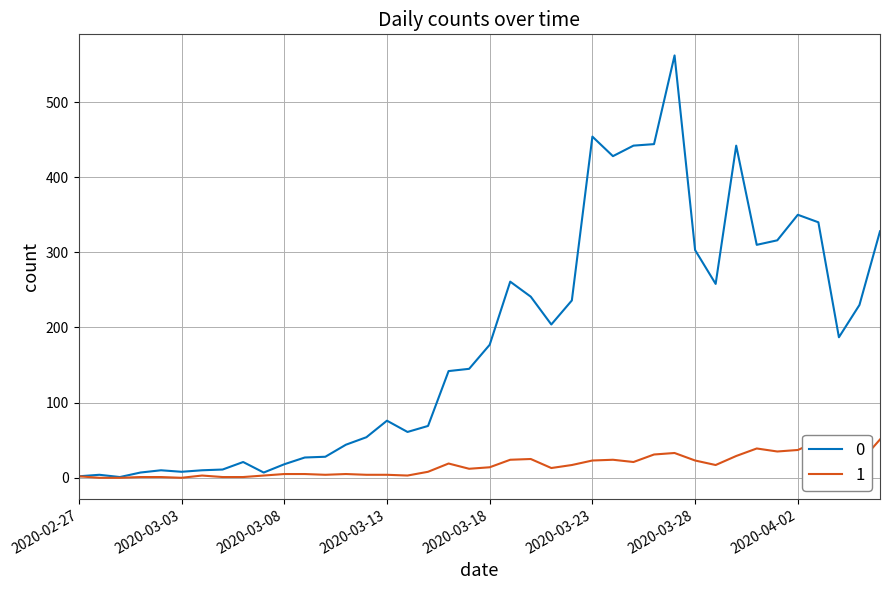

What is the maximum value shown in the chart?

562